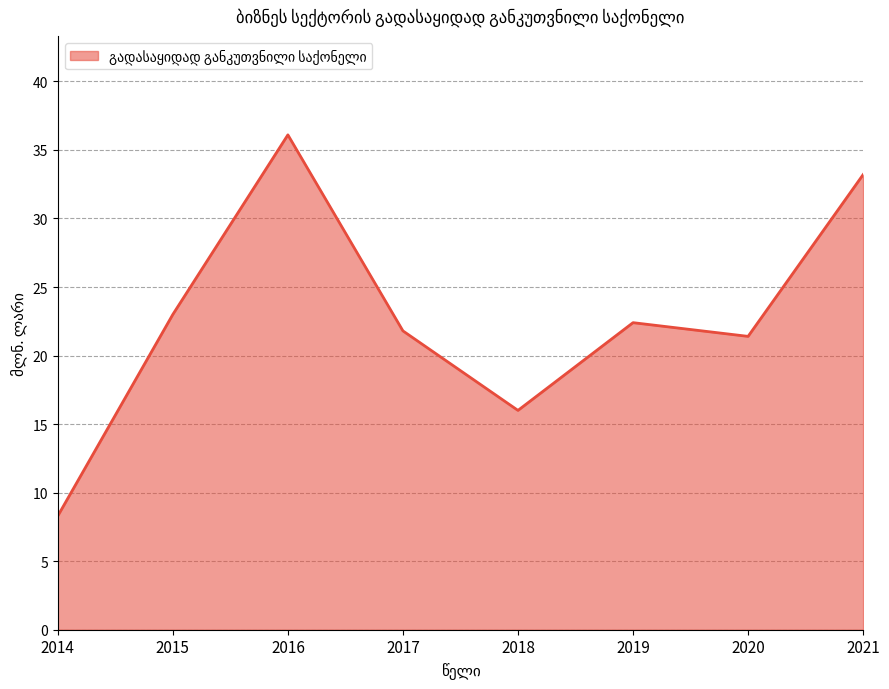

How many categories are shown in the chart?

8